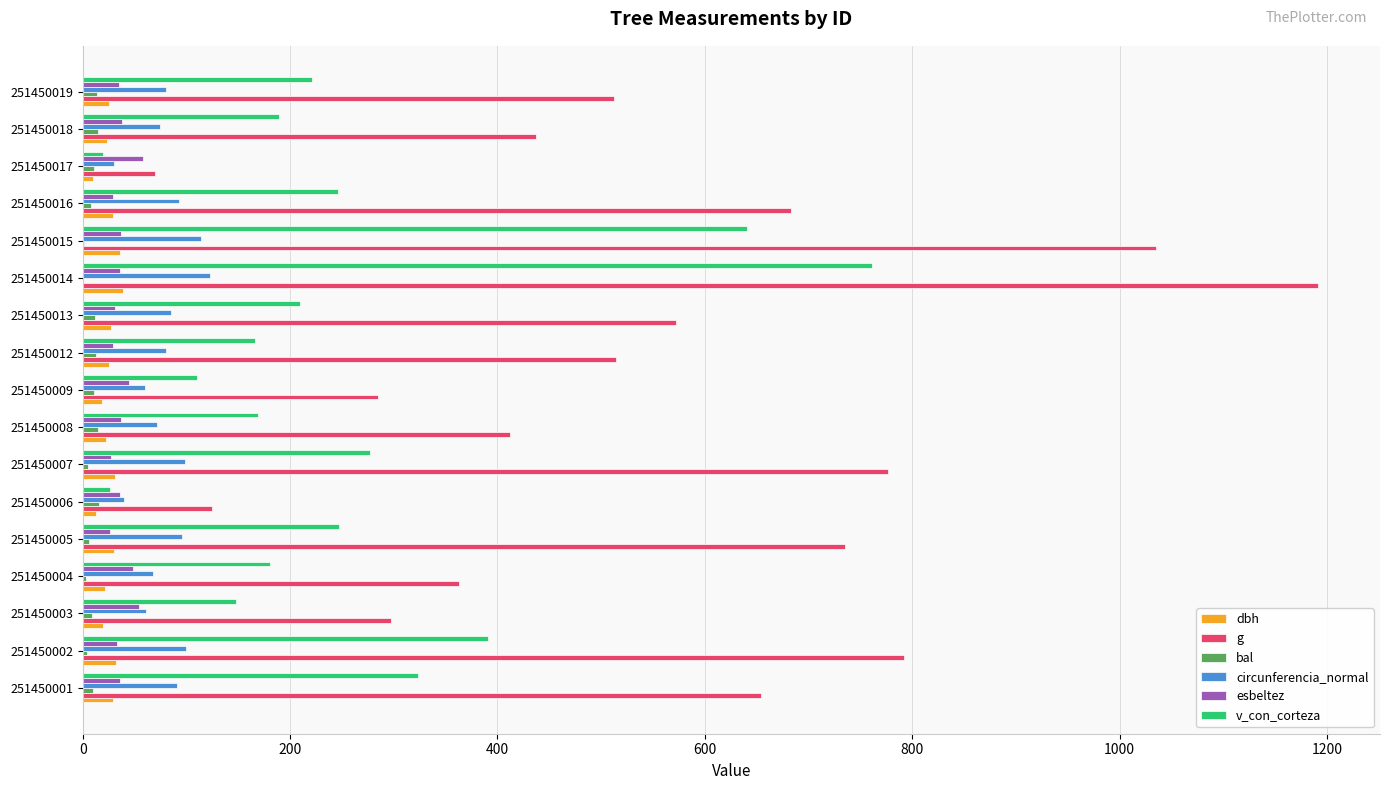

At which category is the sum across all series the highest?

251450014